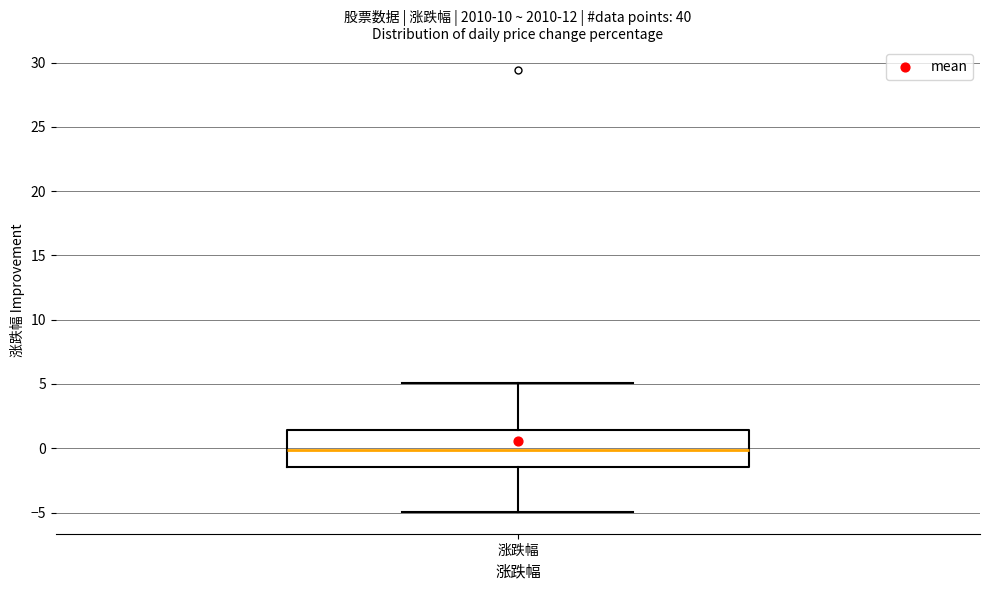

Where is the upper edge of the box for 涨跌幅 on the y-axis? The values are not printed on the chart, so give them approximately, as read against the axis.

1.5